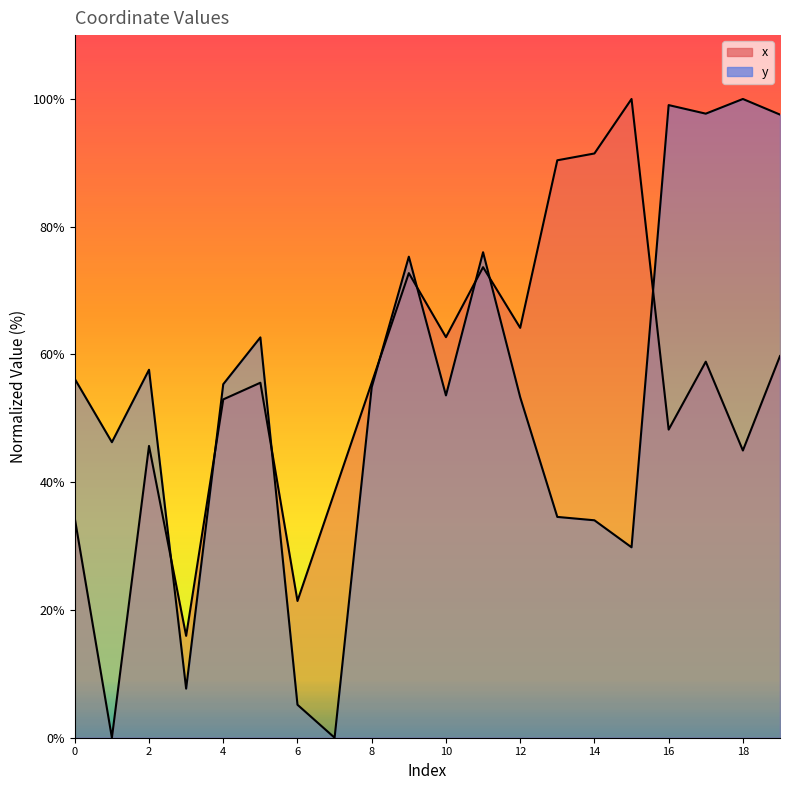

What is the value of the x point at the 3rd from the left?

45.7